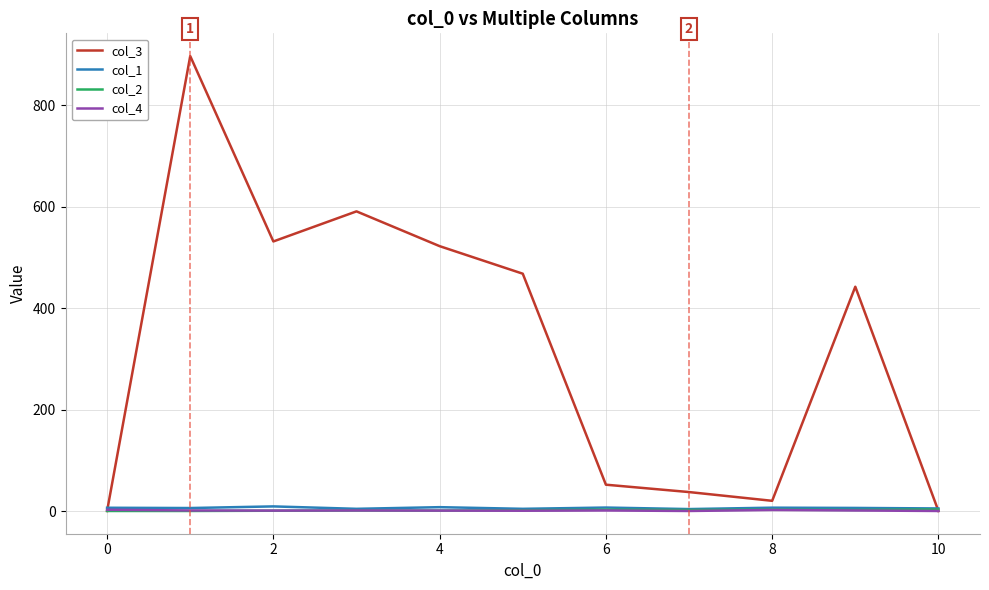

Which series has the largest total across all categories?

col_3